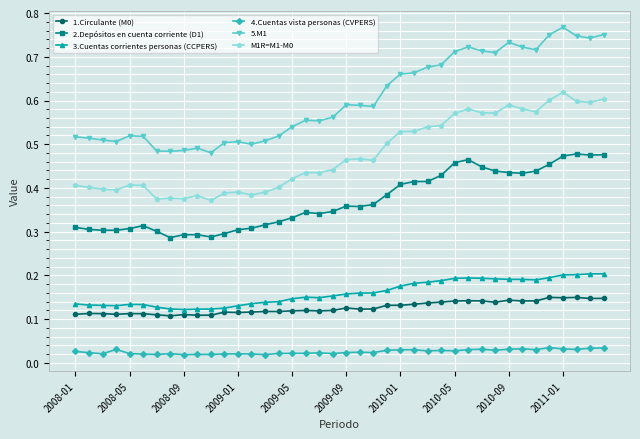

True or false: 2.Depósitos en cuenta corriente (D1) has more than 1 interior local peaks.

True